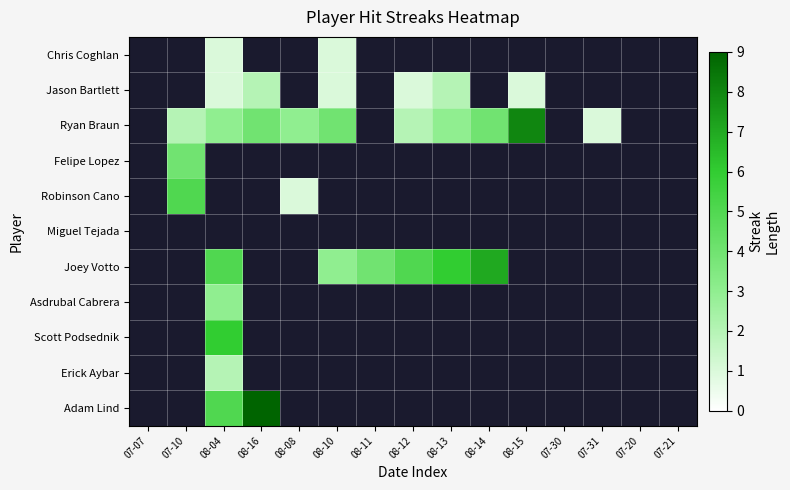

Which has a higher value, 07-30 or 08-13?

08-13